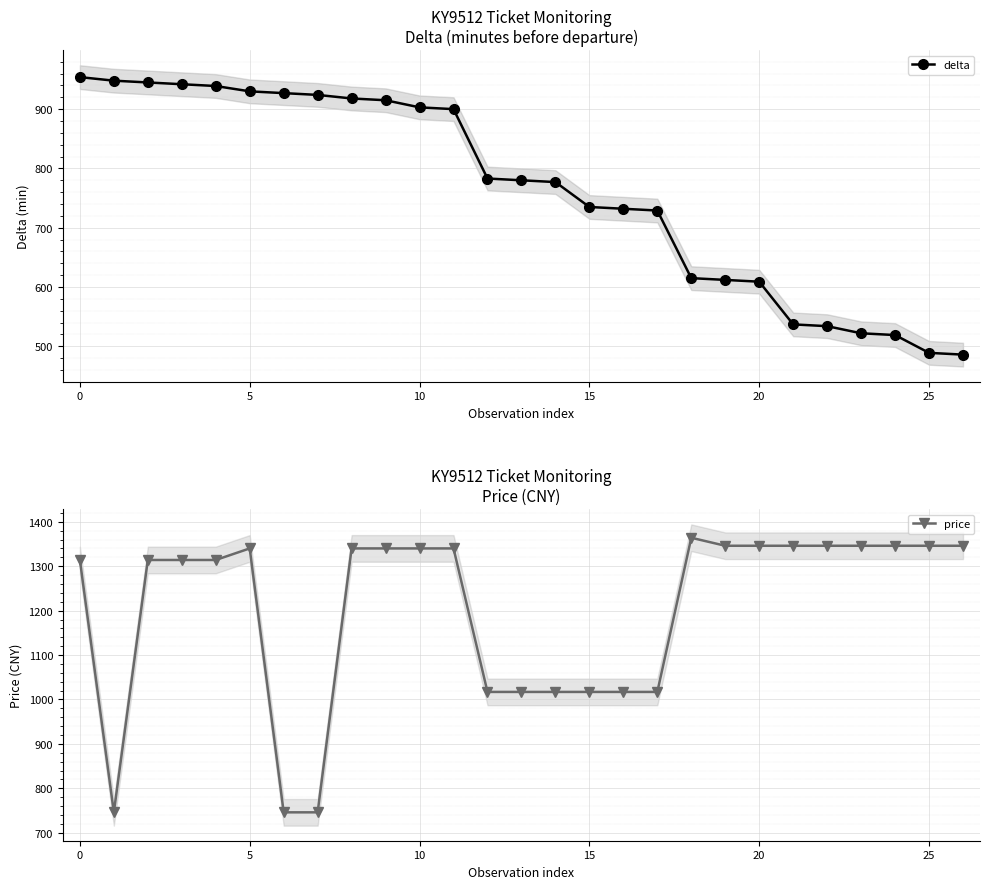

What is the value of the delta point at the 22nd from the left?

537